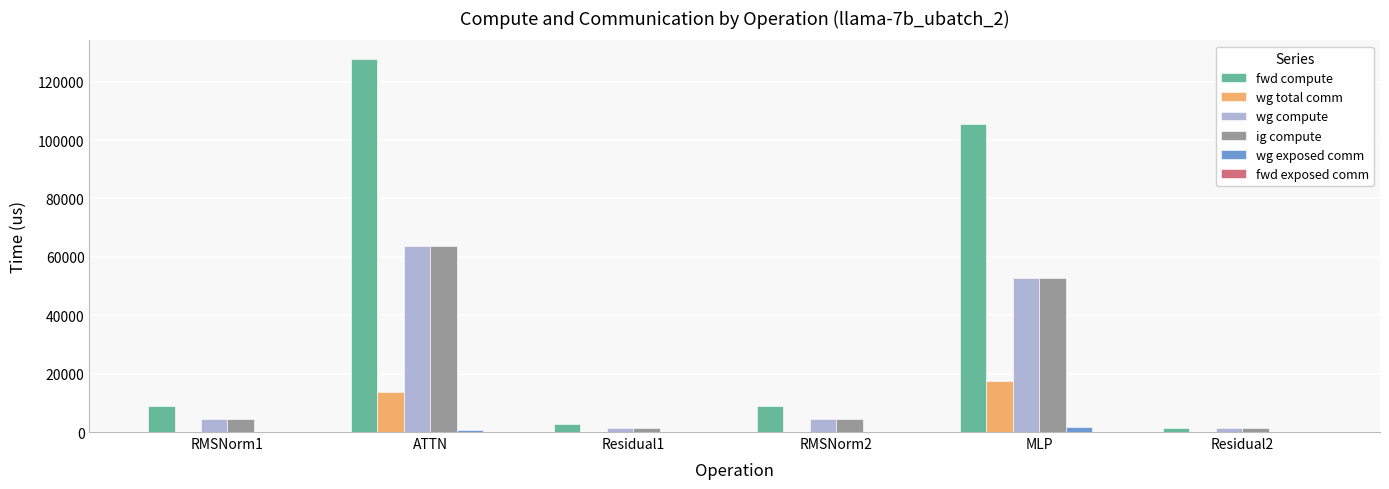

What value does the fwd compute series have at Residual2?

1363.8